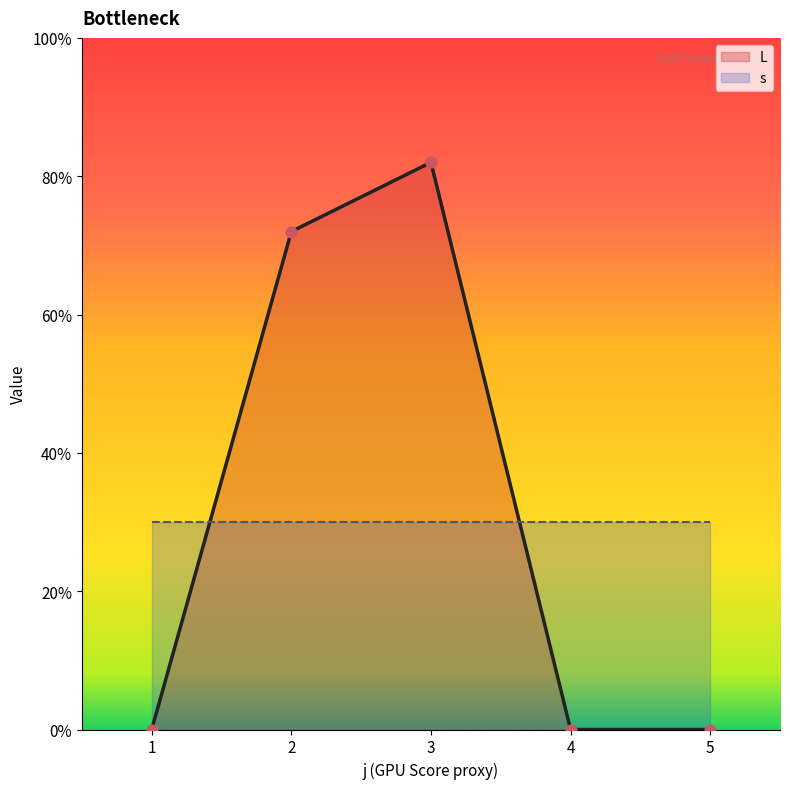

Which has a higher value, 1 or 5?

1